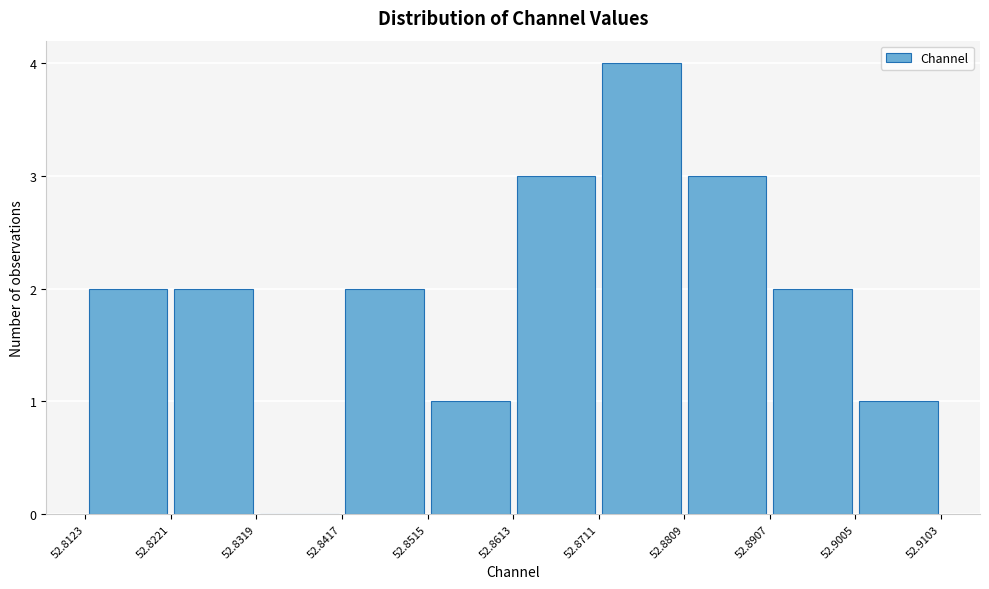

How tall is the bar that spans 52.8515 to 52.8613 on the x-axis? The values are not printed on the chart, so give them approximately, as read against the axis.

1